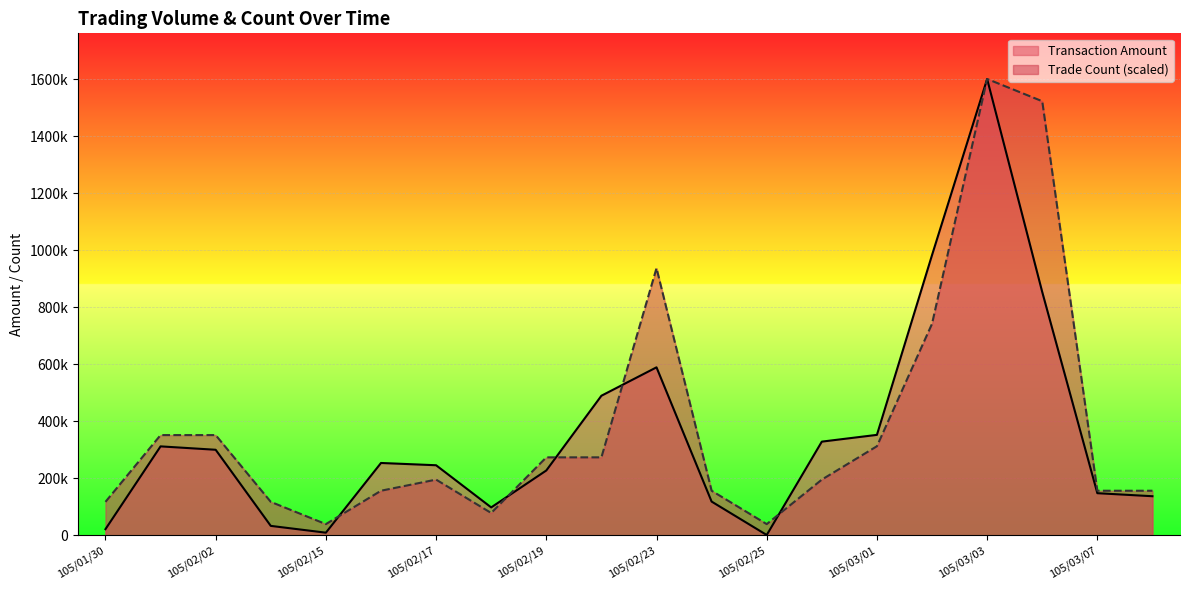

What are all the series names shown in the legend?

Transaction Amount, Trade Count (scaled)